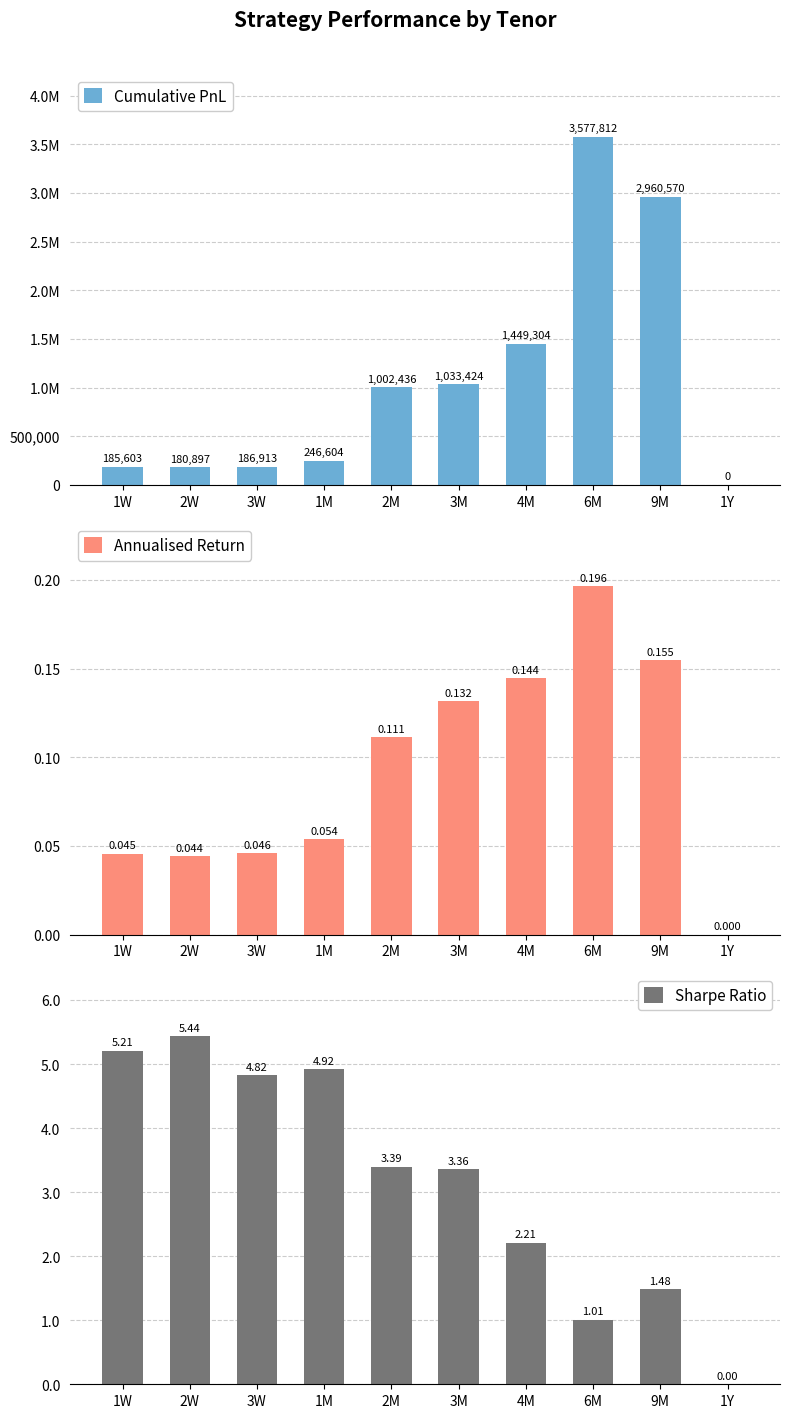

How many distinct data groups are displayed?

3